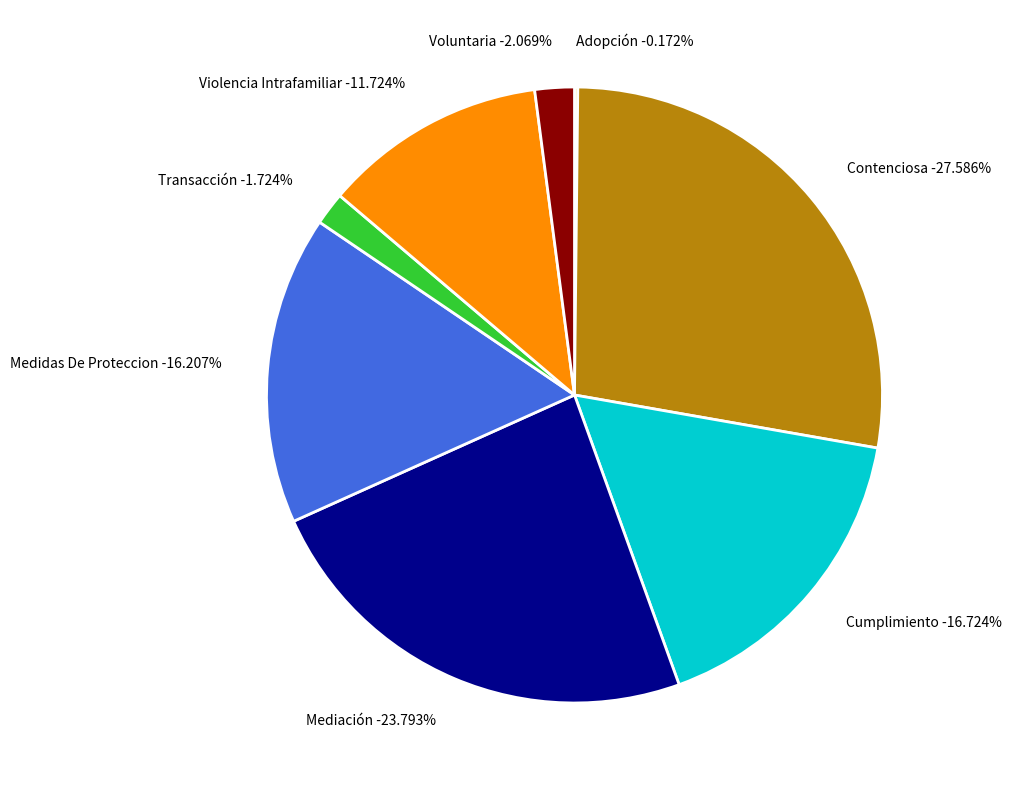

To the nearest percent, what is the average slice percentage?

12%